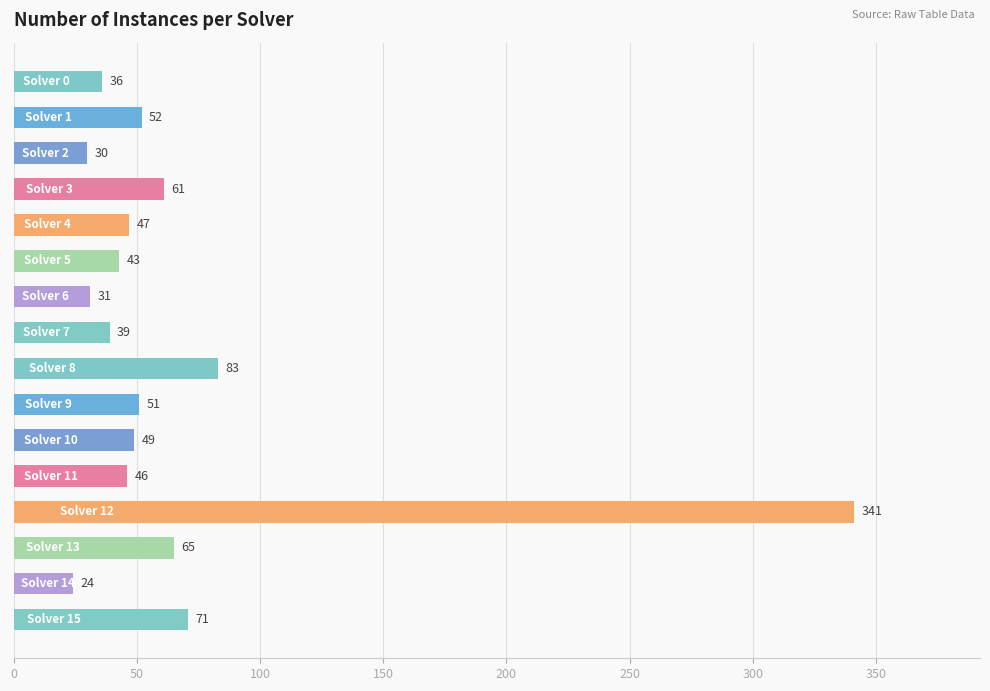

What is the difference between the second highest and second lowest values?

53